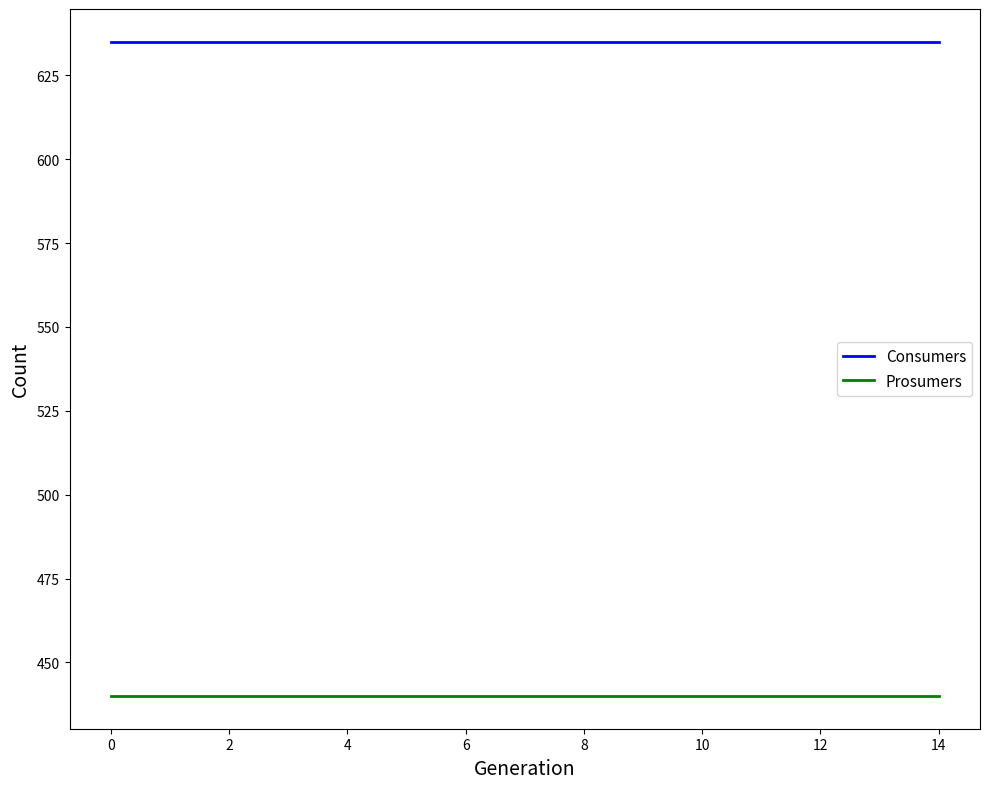

True or false: Prosumers and Consumers intersect in this chart.

False